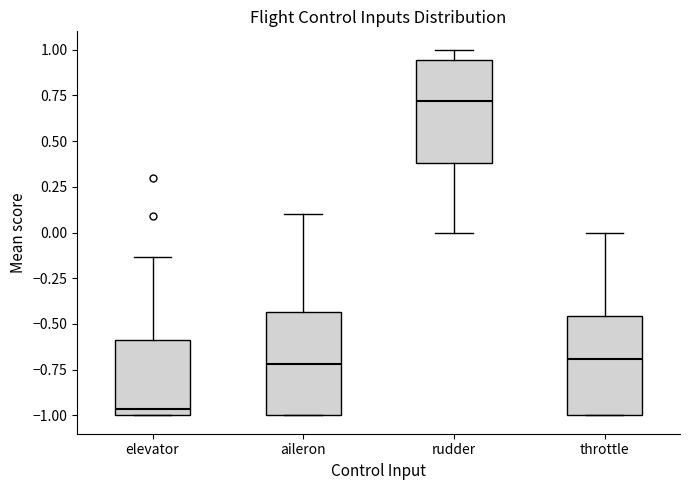

Reading left to right, transcribe this box plot: for each box, give where its median line is, the range the box spans, and where its two whiskers end, as read against the y-axis. The values are not printed on the chart, so give them approximately, as read against the axis.

elevator: median -0.95, box -1.00 to -0.60, whiskers -1.00 to -0.15
aileron: median -0.70, box -1.00 to -0.45, whiskers -1.00 to 0.10
rudder: median 0.70, box 0.40 to 0.95, whiskers 0.00 to 1.00
throttle: median -0.70, box -1.00 to -0.45, whiskers -1.00 to 0.00